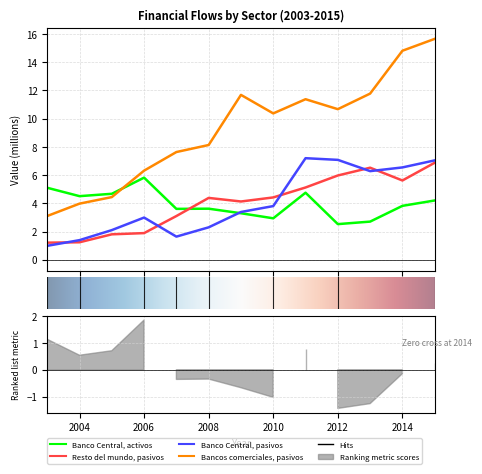

How many lines are shown in the chart?

4